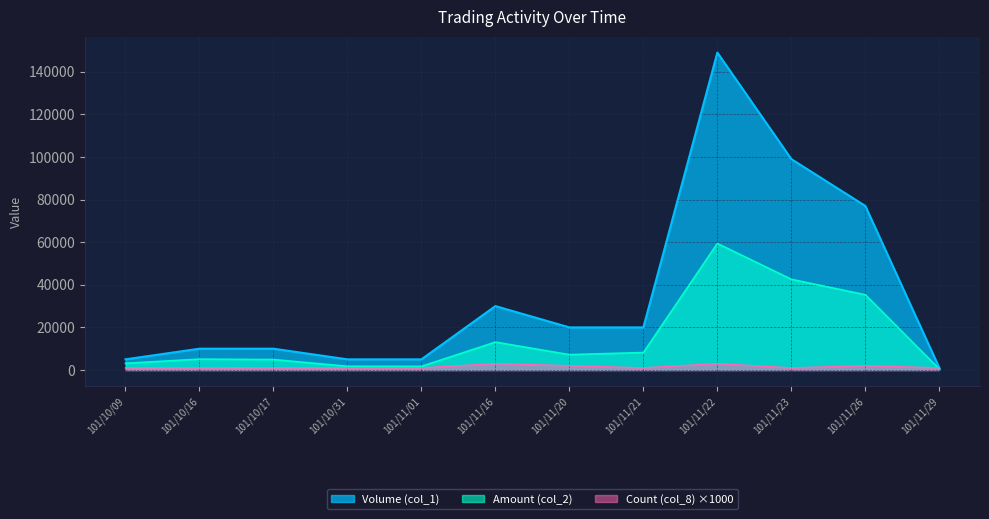

Which has a higher value, 101/11/26 or 101/11/23?

101/11/23